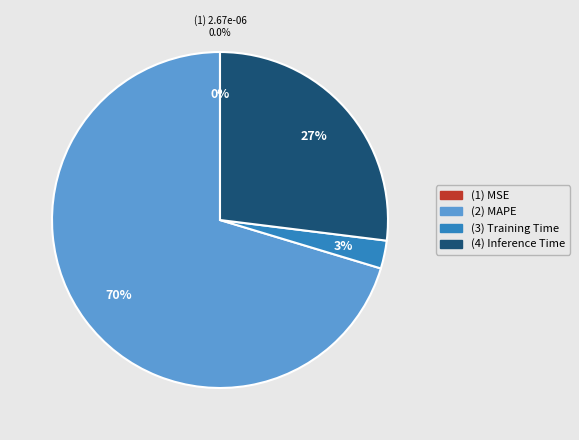

To the nearest percent, what portion does Training Time represent?

3%